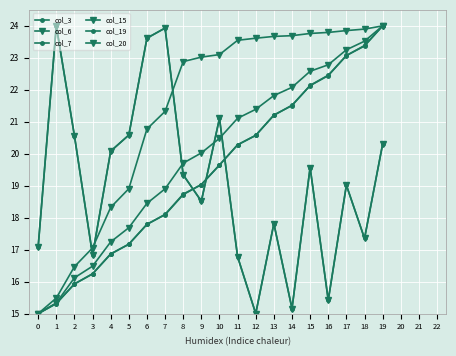

Reading left to right, what are all the values shown in this chart?

col_3: 0=17.1	1=24.0	2=20.6	3=16.8	4=20.1	5=20.6	6=23.6	7=23.9	8=19.3	9=18.5	10=21.1	11=16.8	12=15.0	13=17.8	14=15.2	15=19.6	16=15.4	17=19.0	18=17.4	19=20.3
col_6: 0=15.0	1=15.3	2=16.1	3=16.5	4=17.2	5=17.7	6=18.4	7=18.9	8=19.7	9=20.0	10=20.5	11=21.1	12=21.4	13=21.8	14=22.1	15=22.6	16=22.8	17=23.3	18=23.5	19=24.0
col_7: 0=15.0	1=15.3	2=15.9	3=16.2	4=16.9	5=17.2	6=17.8	7=18.1	8=18.7	9=19.0	10=19.6	11=20.3	12=20.6	13=21.2	14=21.5	15=22.1	16=22.4	17=23.1	18=23.4	19=24.0
col_15: 0=17.1	1=24.0	2=20.6	3=16.8	4=20.1	5=20.6	6=23.6	7=23.9	8=19.3	9=18.5	10=21.1	11=16.8	12=15.0	13=17.8	14=15.2	15=19.6	16=15.4	17=19.0	18=17.4	19=20.3
col_19: 0=15.0	1=15.3	2=15.9	3=16.2	4=16.9	5=17.2	6=17.8	7=18.1	8=18.7	9=19.0	10=19.6	11=20.3	12=20.6	13=21.2	14=21.5	15=22.1	16=22.5	17=23.1	18=23.4	19=24.0
col_20: 0=15.0	1=15.5	2=16.5	3=17.1	4=18.3	5=18.9	6=20.8	7=21.3	8=22.9	9=23.0	10=23.1	11=23.5	12=23.6	13=23.7	14=23.7	15=23.8	16=23.8	17=23.9	18=23.9	19=24.0